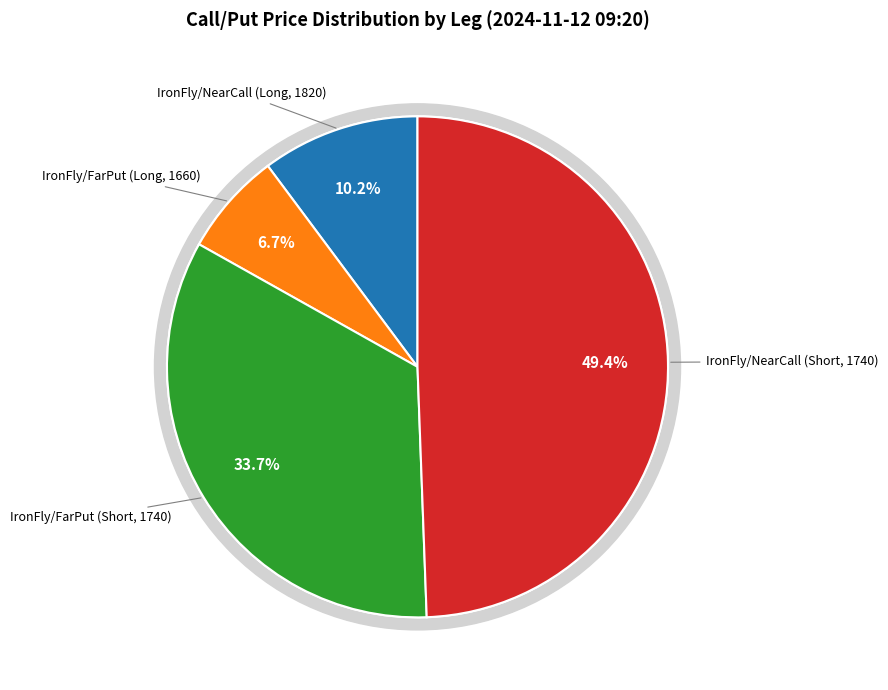

Does any single category account for the majority?

Yes